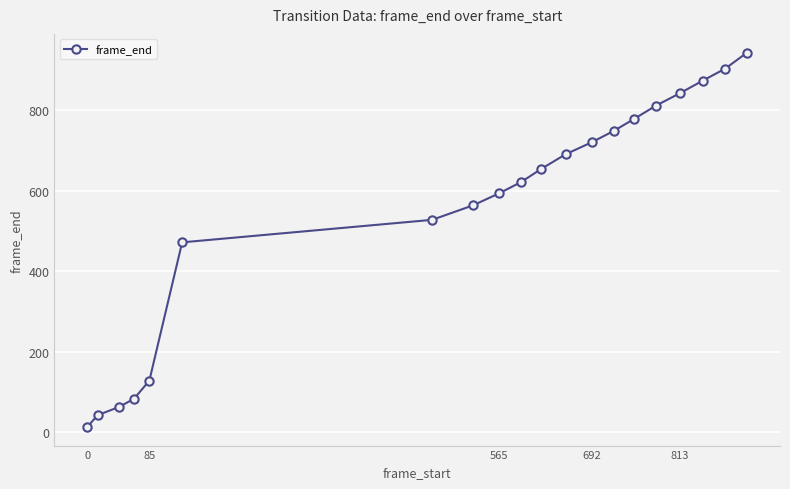

What is the value of the 12th point from the left?

691